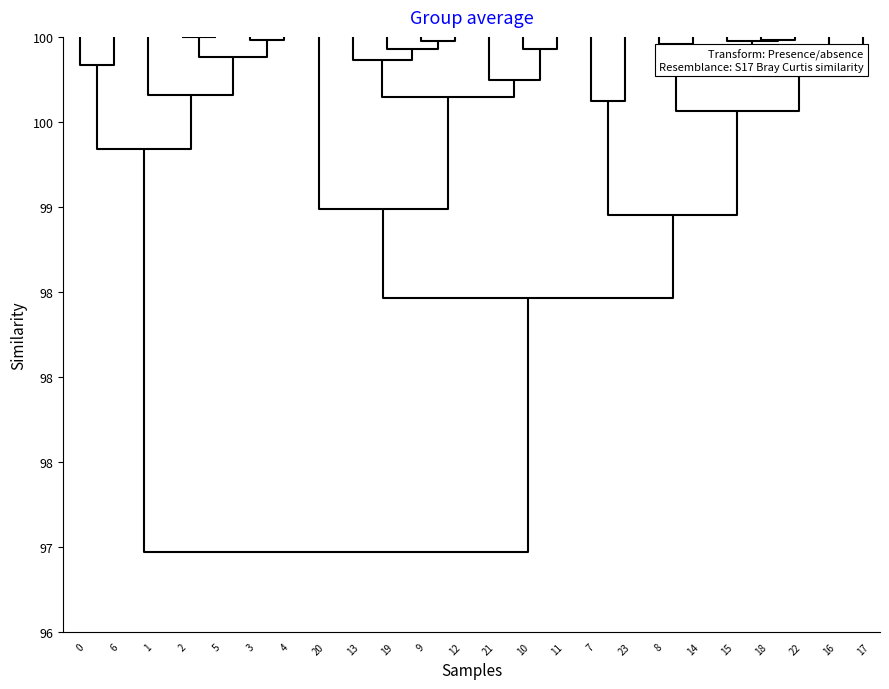

Between 1 and 20, which is larger?

1